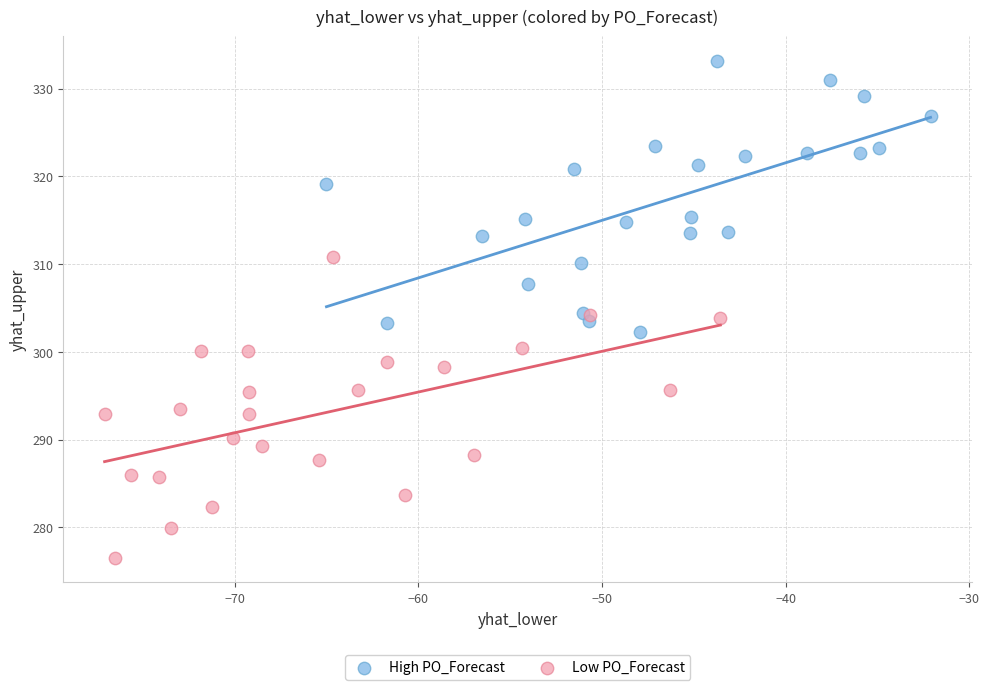

Which series contains the lowest Y value?

Low PO_Forecast